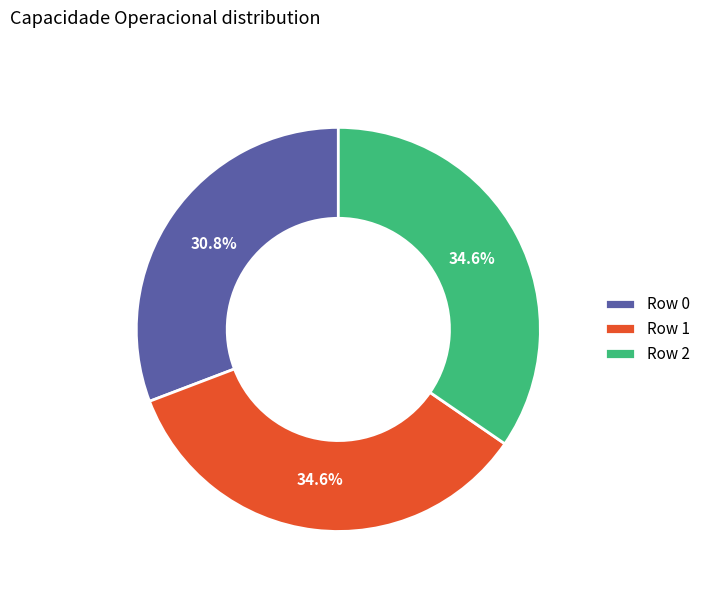

How much of the chart is everything except Row 0?

69.2%